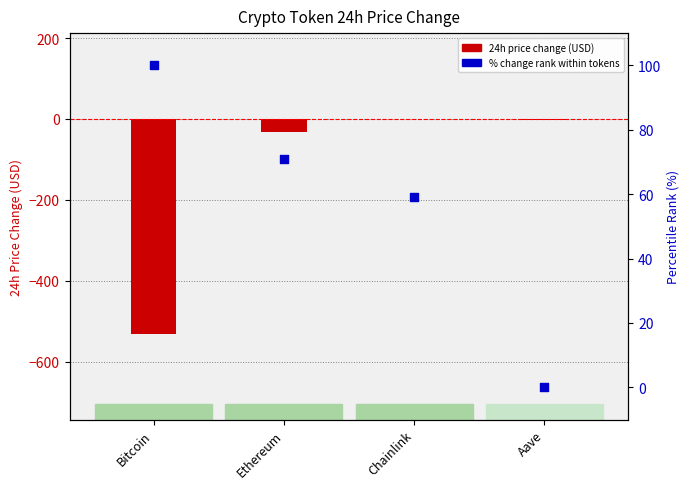

Which series reaches the minimum Y coordinate?

24h price change